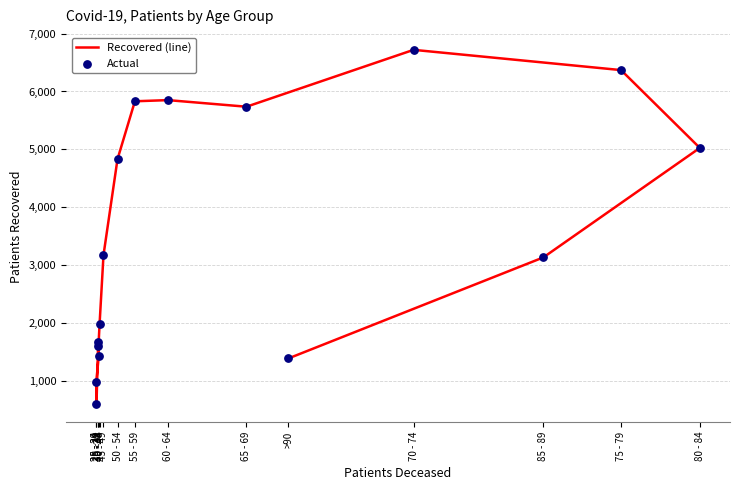

At which category is the sum across all series the highest?

70 - 74